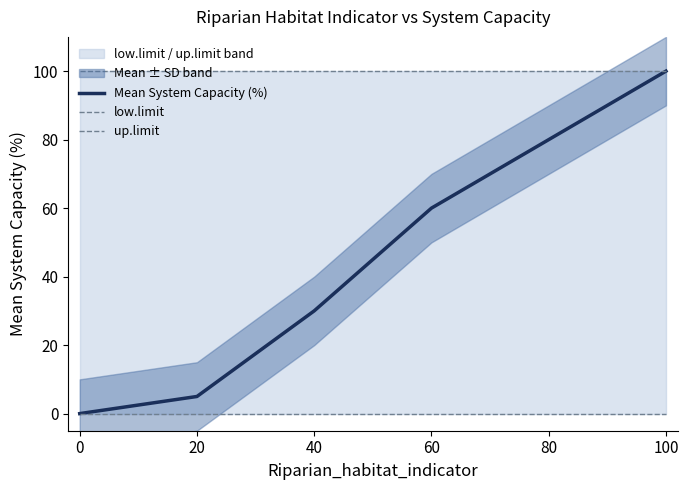

What is the difference between the highest and lowest values at 100?

100